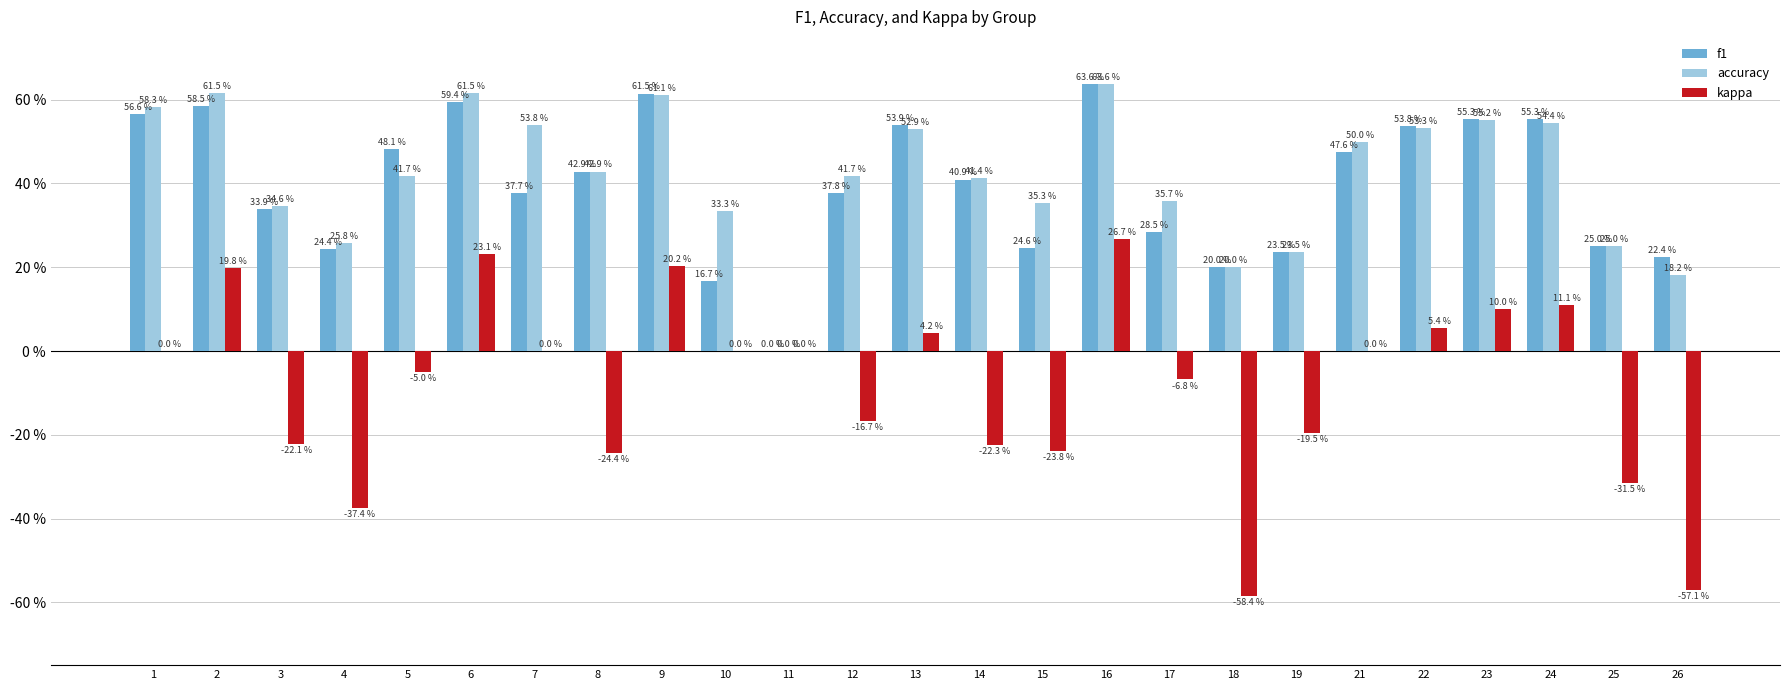

At which label is accuracy closest to 0?

11